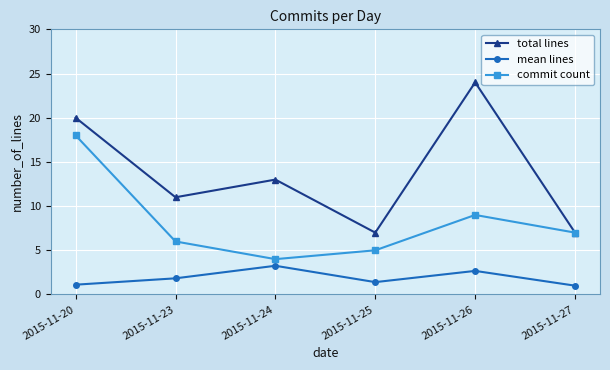

Is the value of mean lines at 2015-11-24 greater than the value of total lines at 2015-11-26?

No